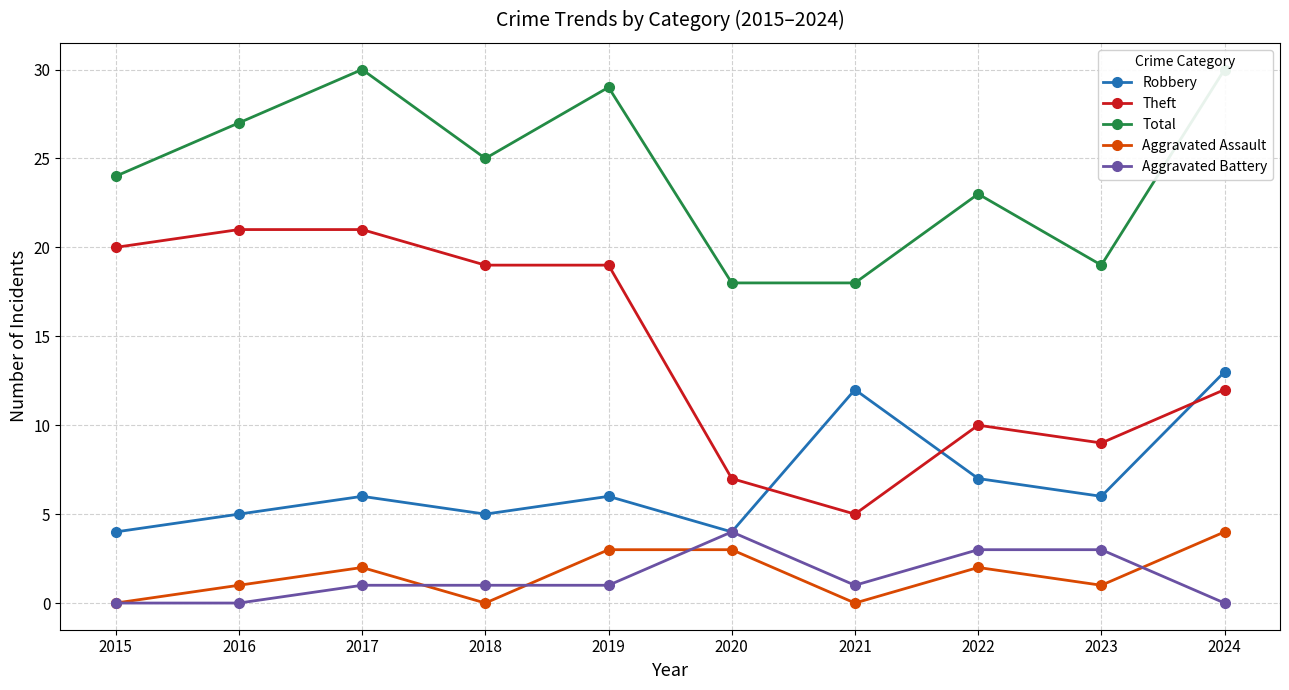

True or false: Theft and Aggravated Assault intersect in this chart.

False